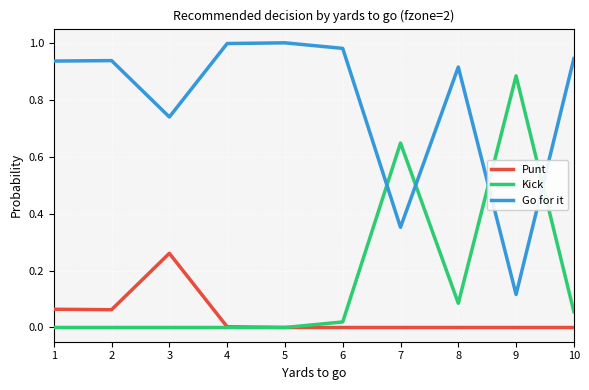

How many times do Go for it and Kick cross each other?

4